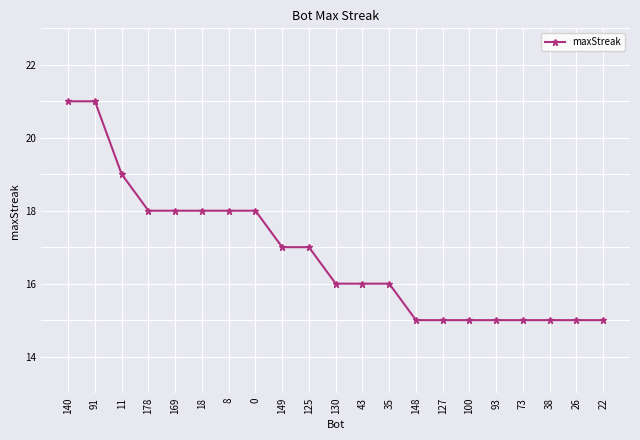

What is the change in value from 140 to 73?

-6